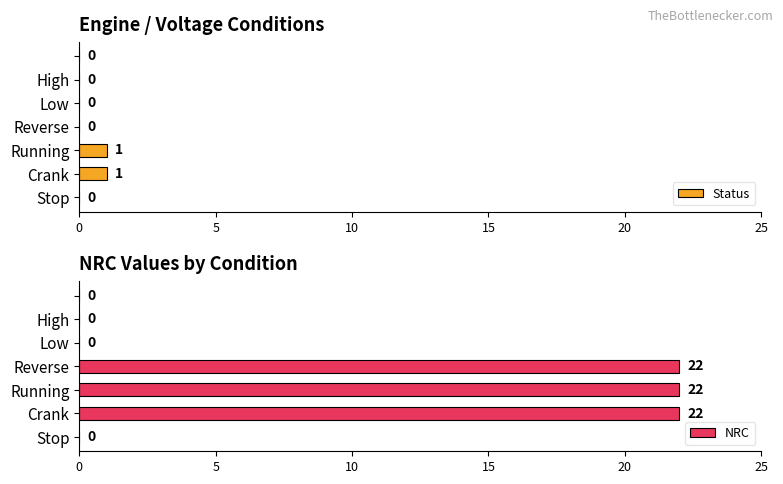

The Status series shows 0 at Reverse. True or false?

True